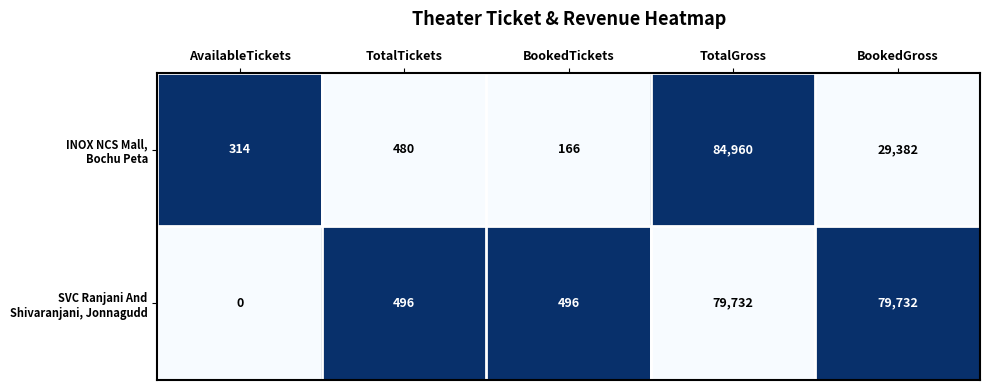

At which category is the sum across all series the highest?

TotalGross